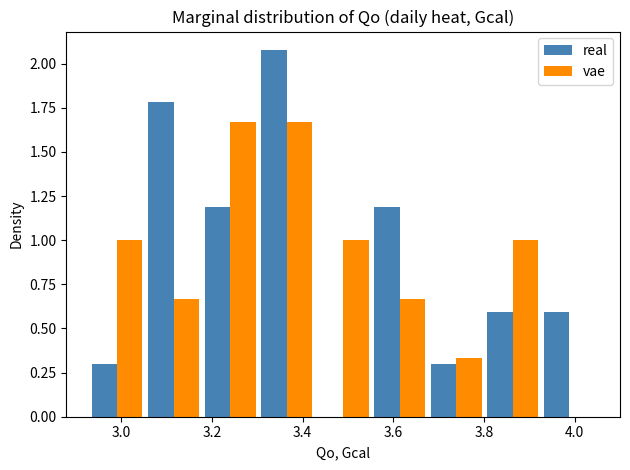

What is the height of the real bar covering 3.06 to 3.18 on the x-axis? Neither the bar edges nor the heights are printed on the chart, so give them approximately, as read against the axes.

1.80